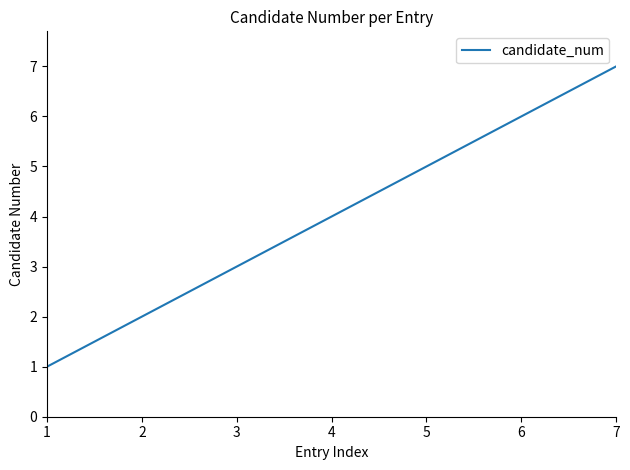

Which category has the highest value across all series?

7